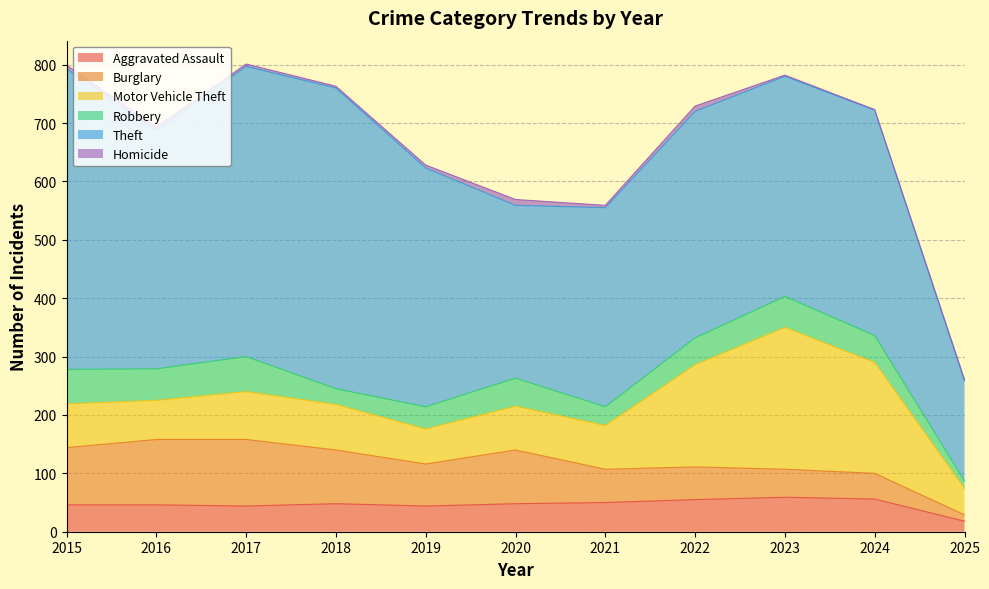

Where is the first local minimum for Theft?

2016